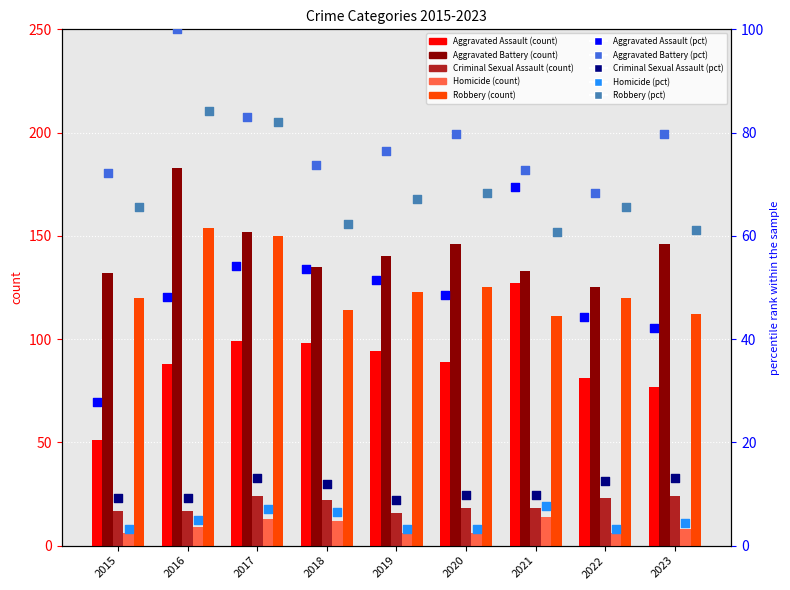

At how many categories does at least one series exceed 64?

9